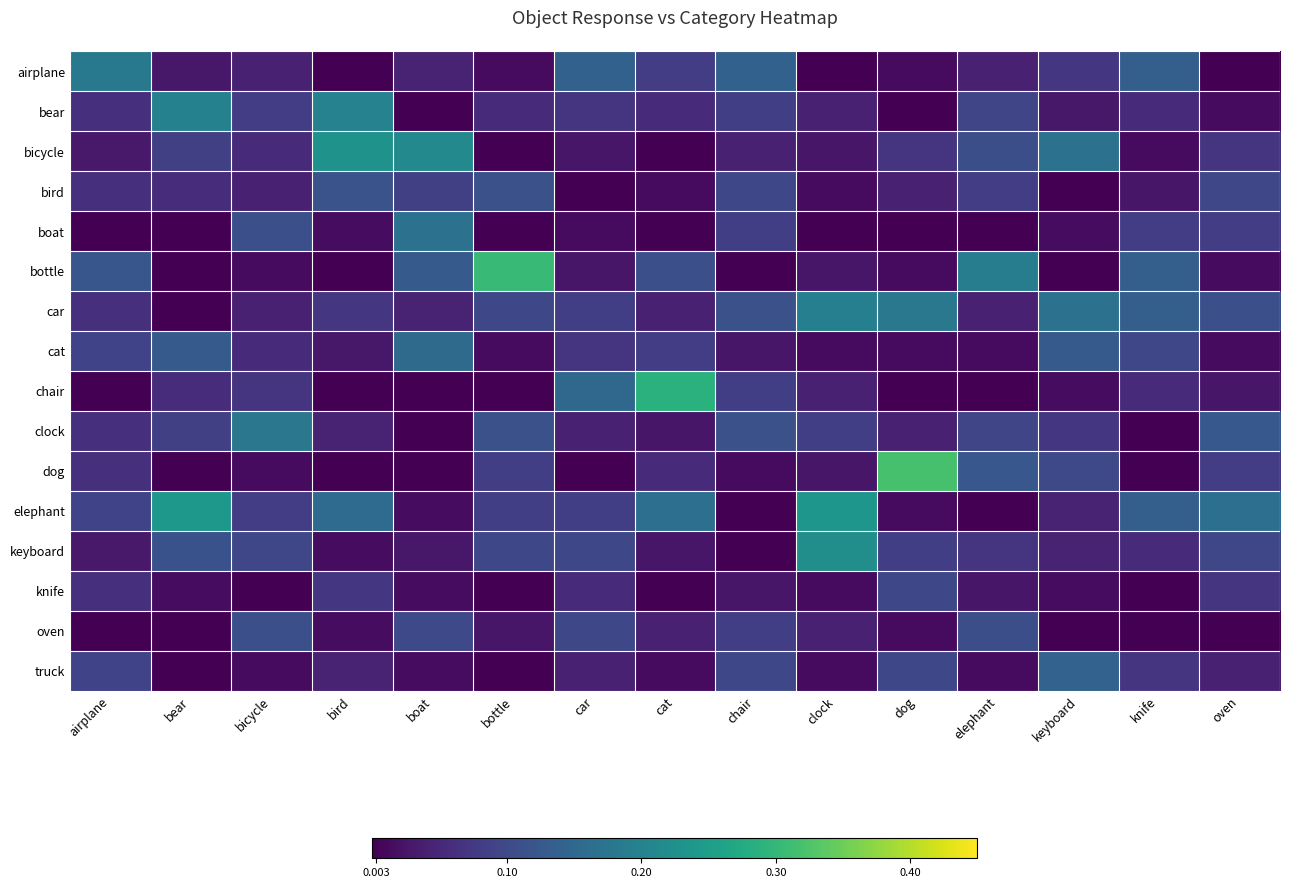

Count the number of categories in the chart.

15